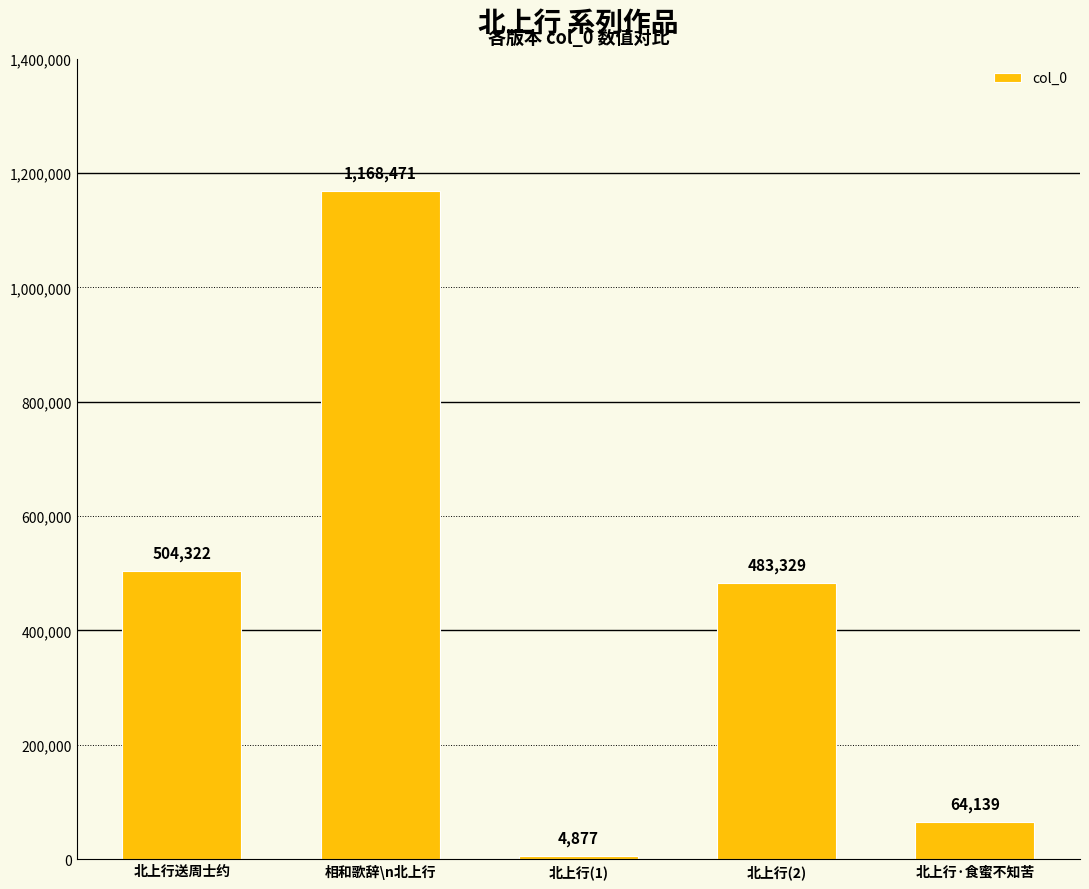

List the labels in order of value, smallest first.

北上行(1), 北上行·食蜜不知苦, 北上行(2), 北上行送周士约, 相和歌辞\n北上行